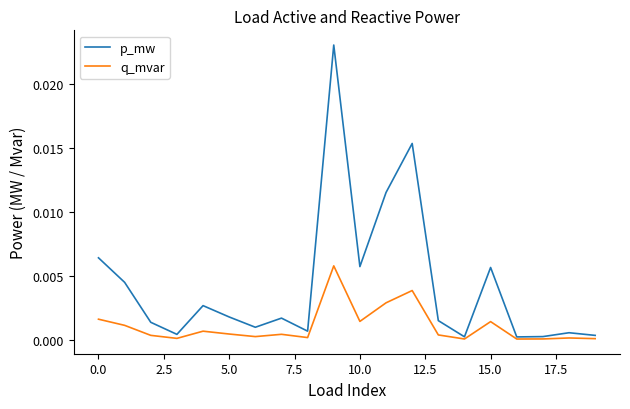

Which series has the largest range (max minus min)?

p_mw